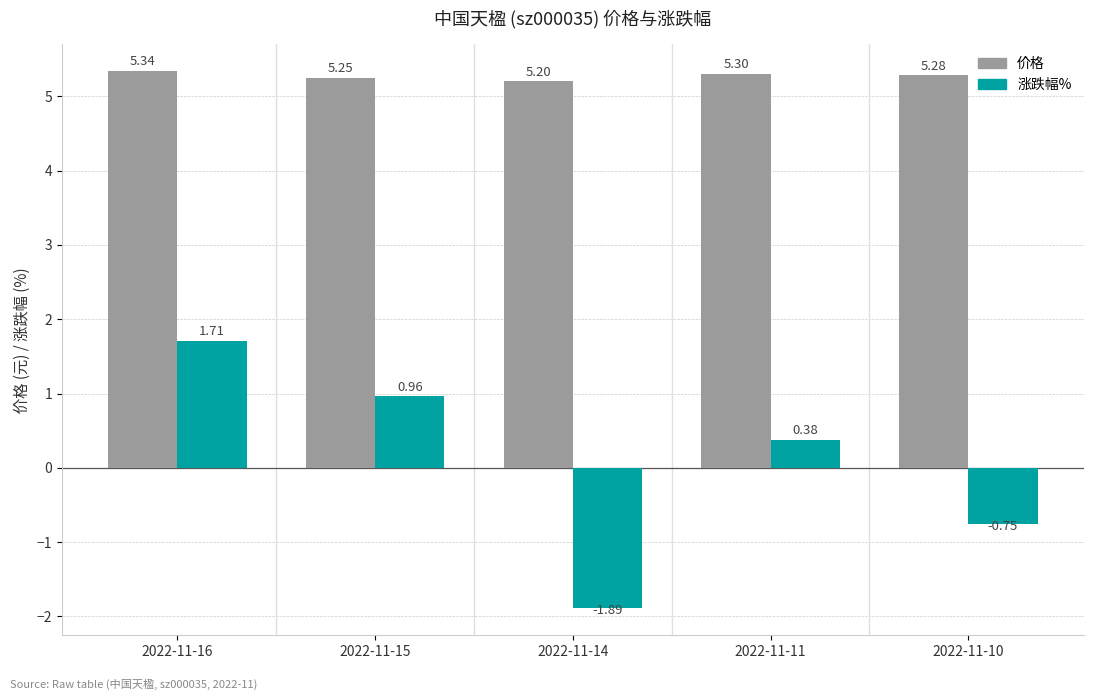

Is it true that 涨跌幅% equals 0.9 at 2022-11-16?

False